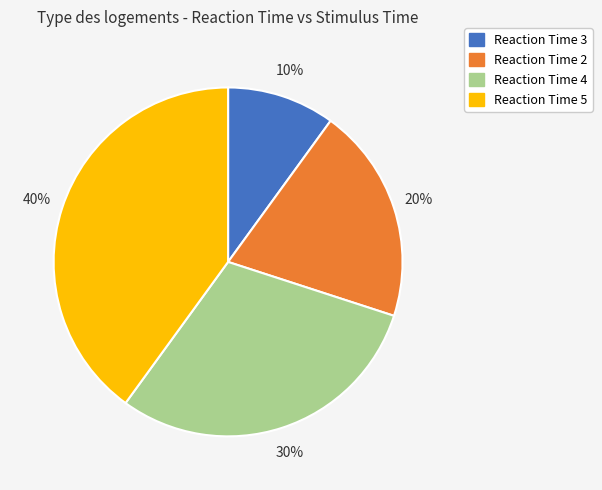

Is it true that Reaction Time 4 is 30% of the pie?

True